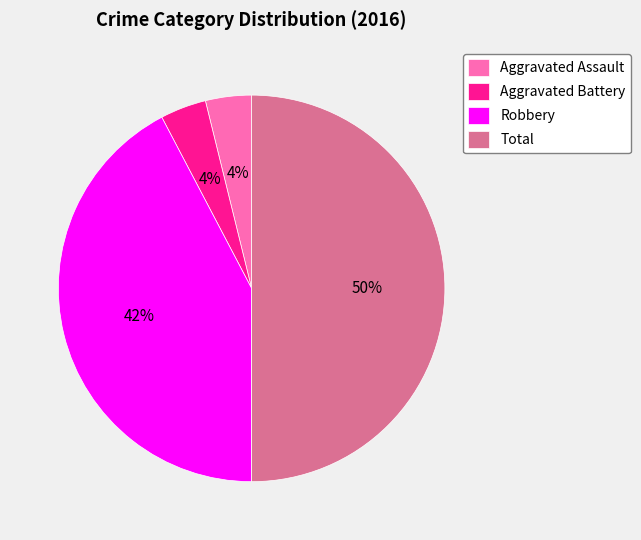

What percentage is the Aggravated Battery slice, to the nearest percent?

4%